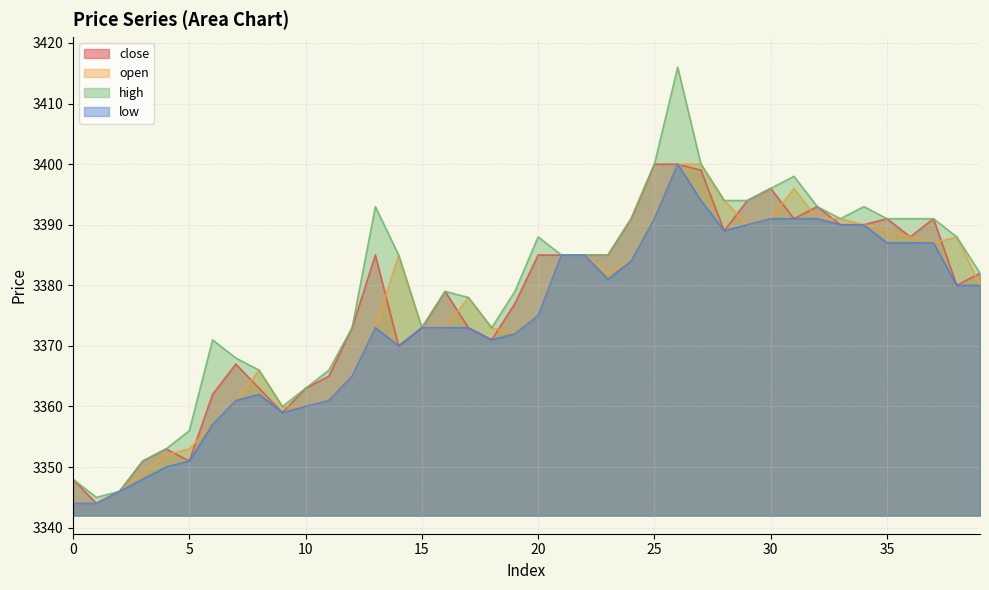

What is the difference between the maximum and minimum values in the high series?

71